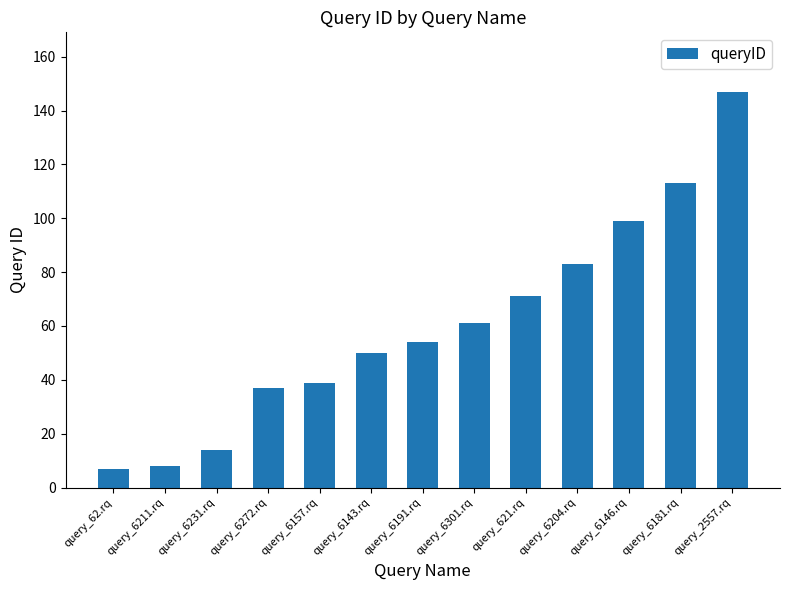

What is the label of the 8th bar from the left?

query_6301.rq